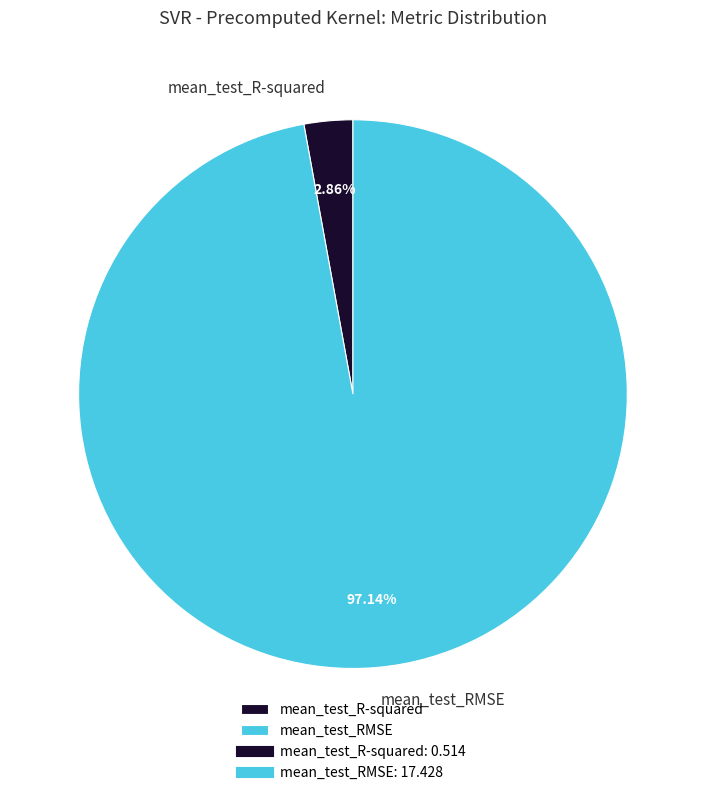

Do mean_test_R-squared and mean_test_RMSE together represent more than half of the pie?

Yes